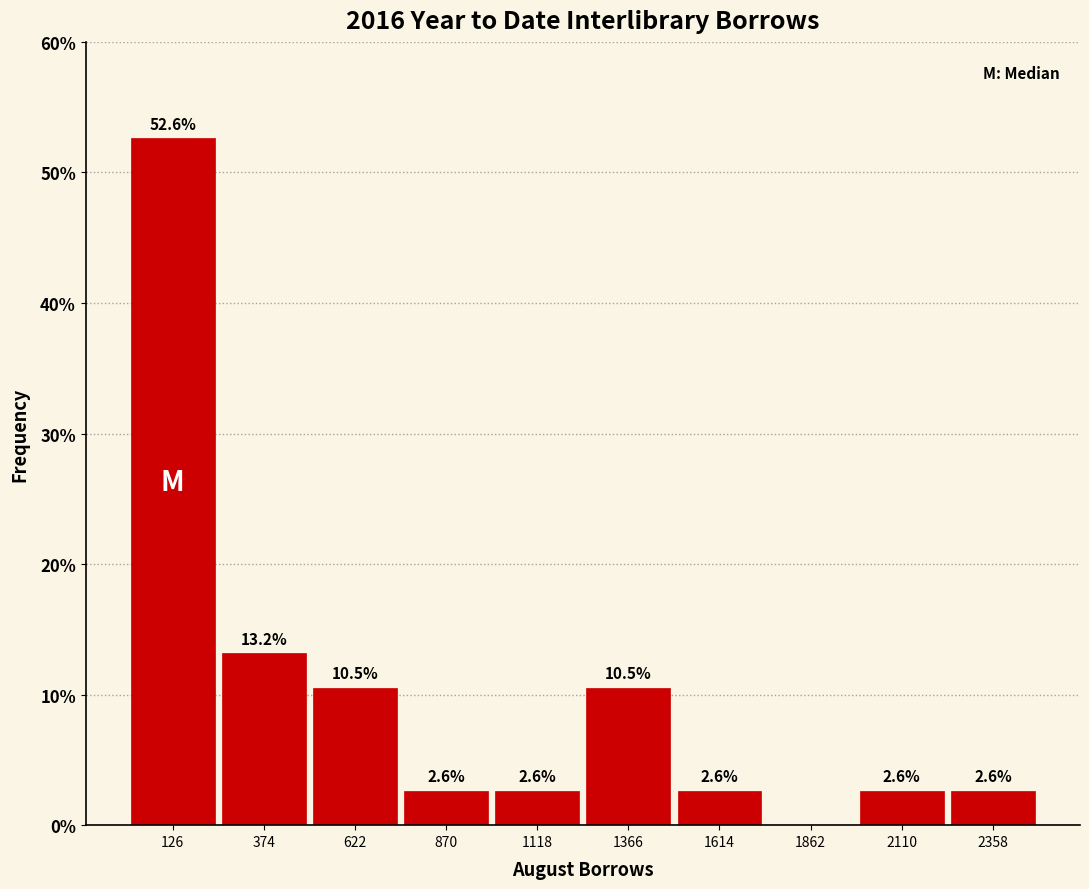

Over which range of the x-axis is the bar tallest?

0 to 250